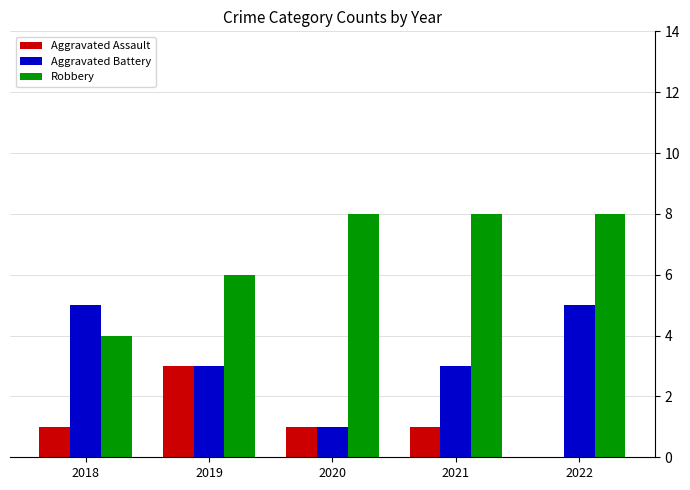

How many groups of bars are there?

5